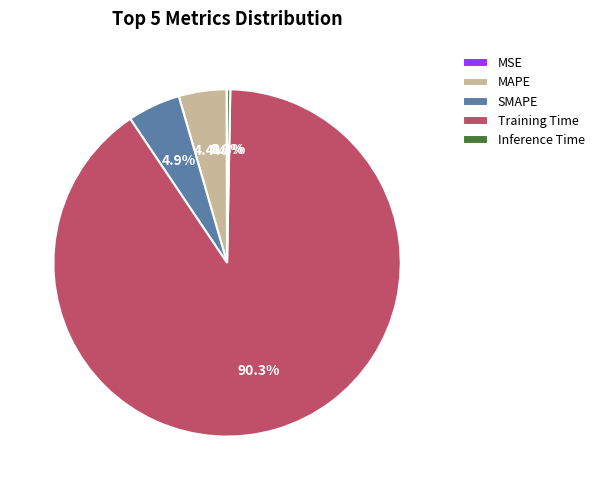

What percentage is NOT represented by SMAPE?

95.1%